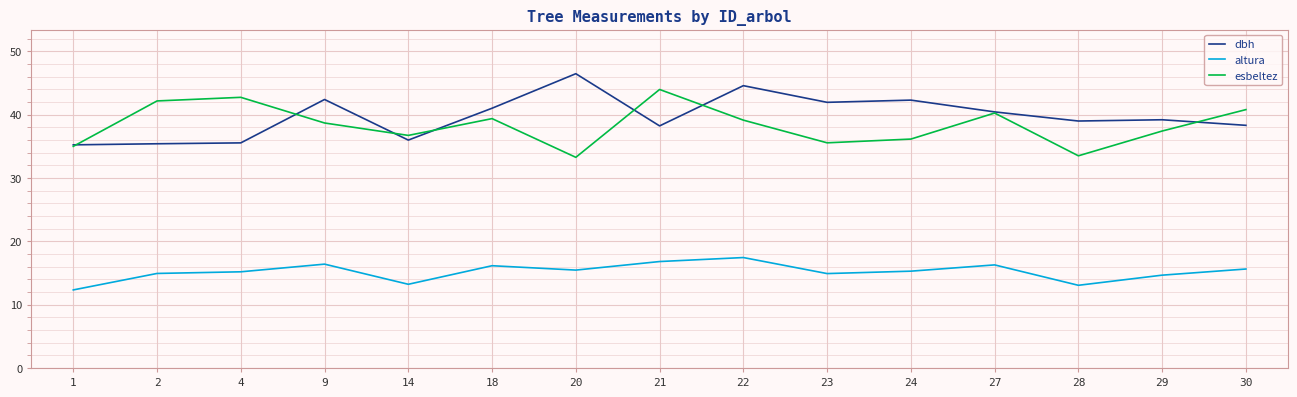

What is the approximate value of esbeltez at 22?

39.1